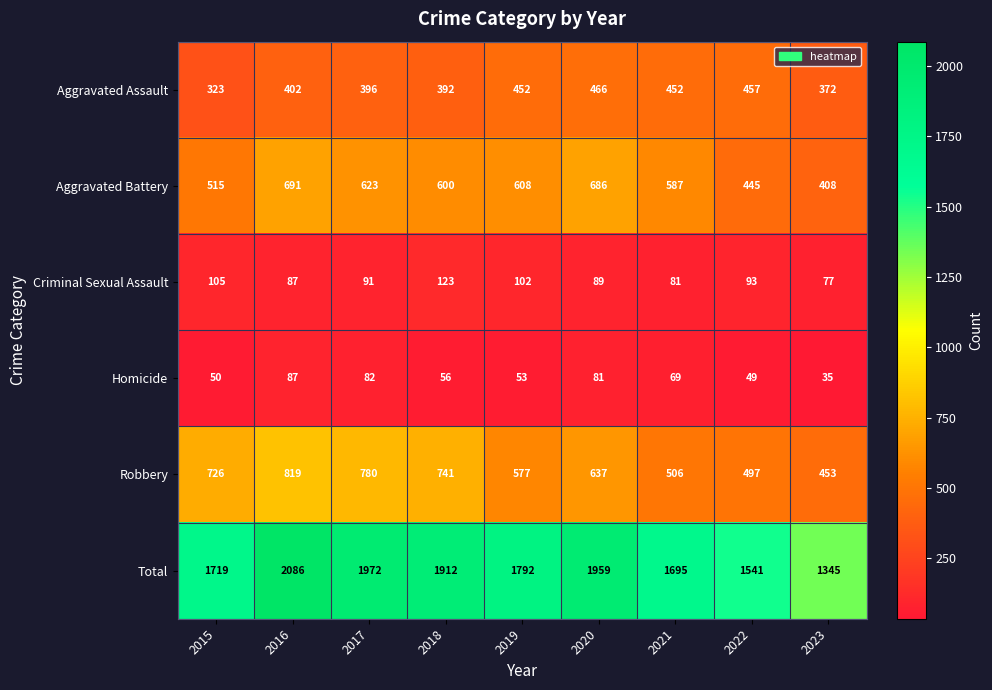

The value of Criminal Sexual Assault at 2023 is 135. True or false?

False